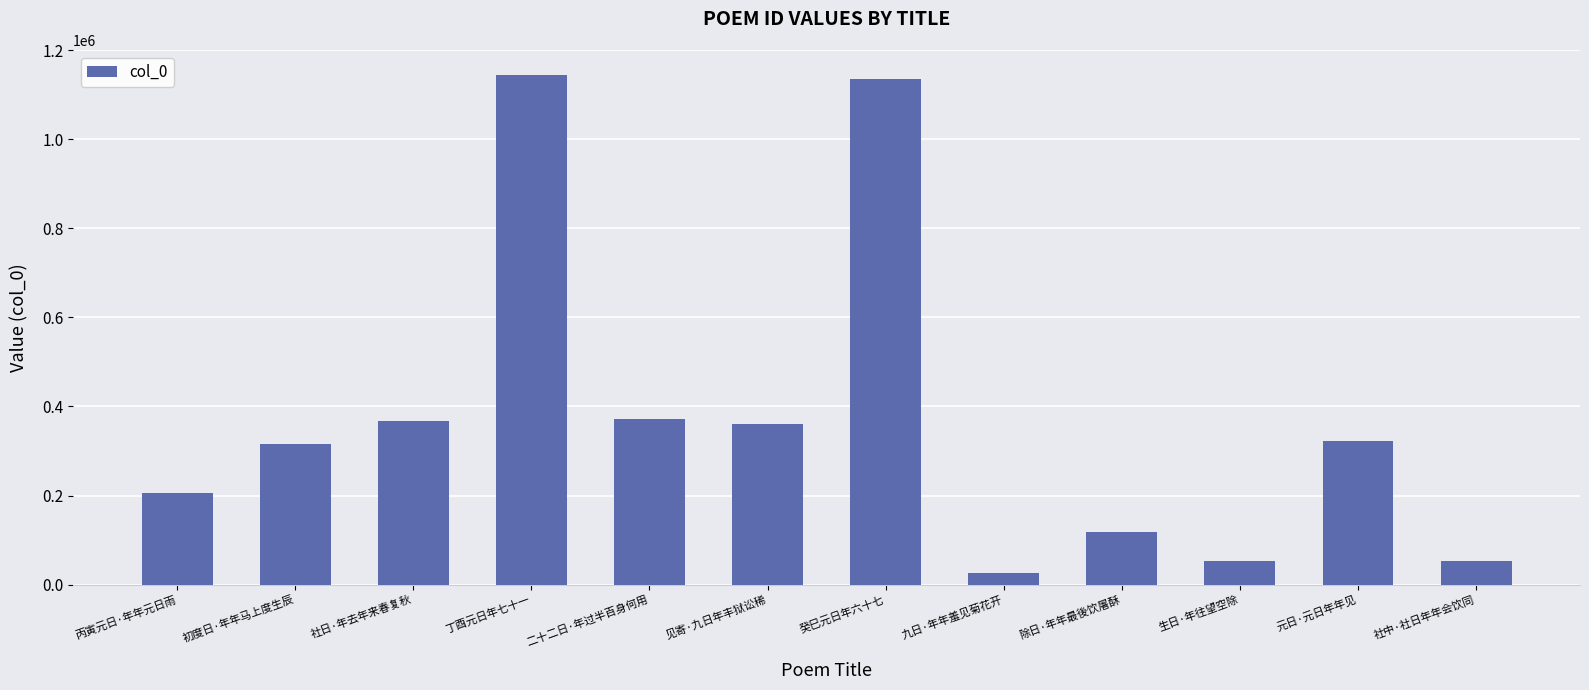

The chart shows a value of 52368 at 社中·社日年年会饮同. True or false?

True